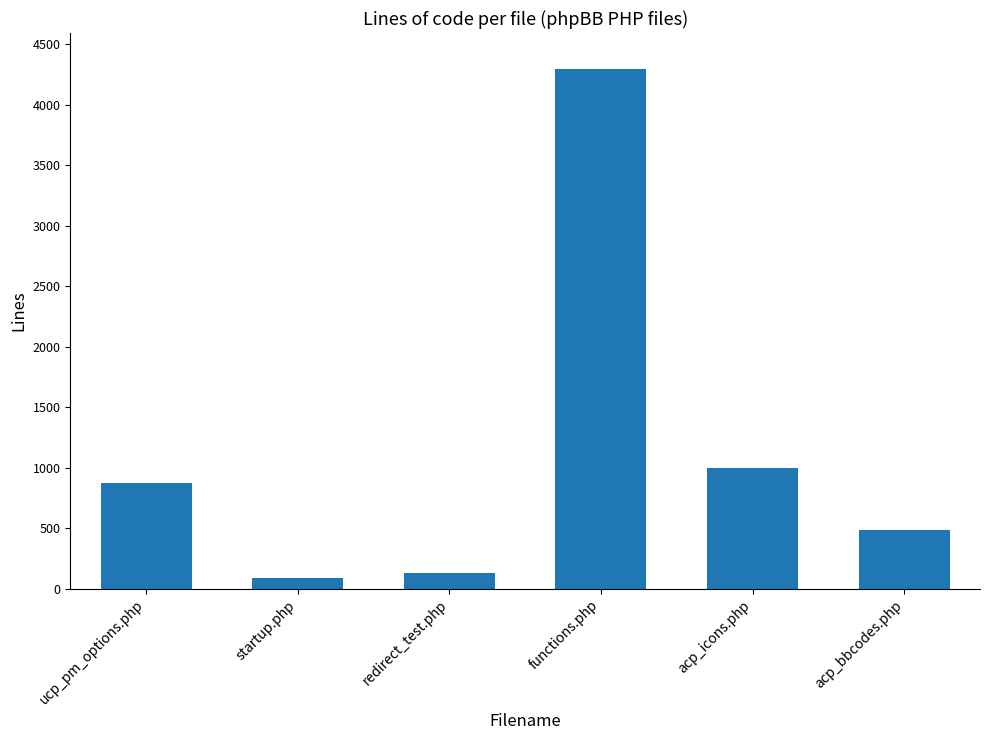

What is the value of the 5th bar from the left?

999